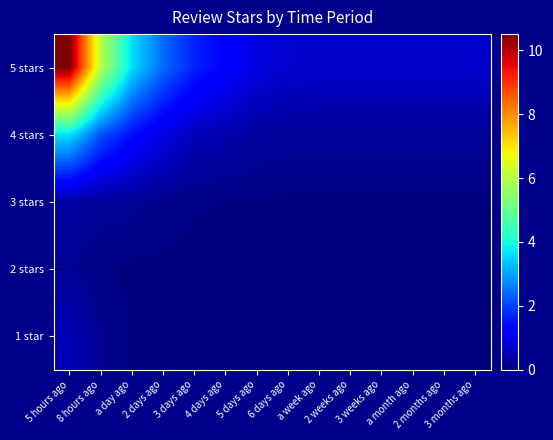

What is the total value across all series at 3 weeks ago?

1.0